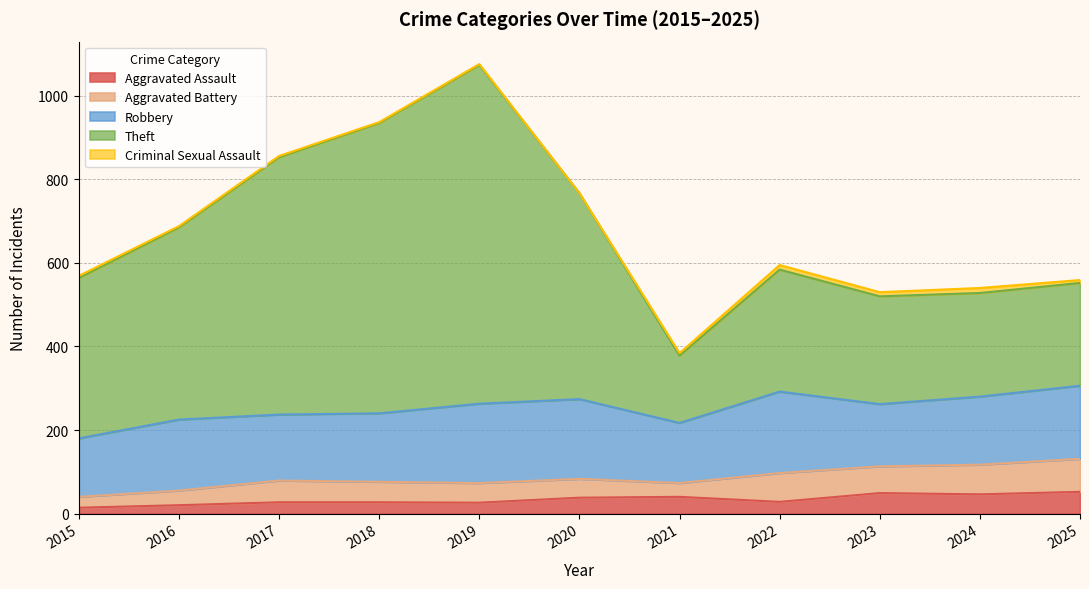

Between 2018 and 2025, which series saw the biggest shift?

Theft